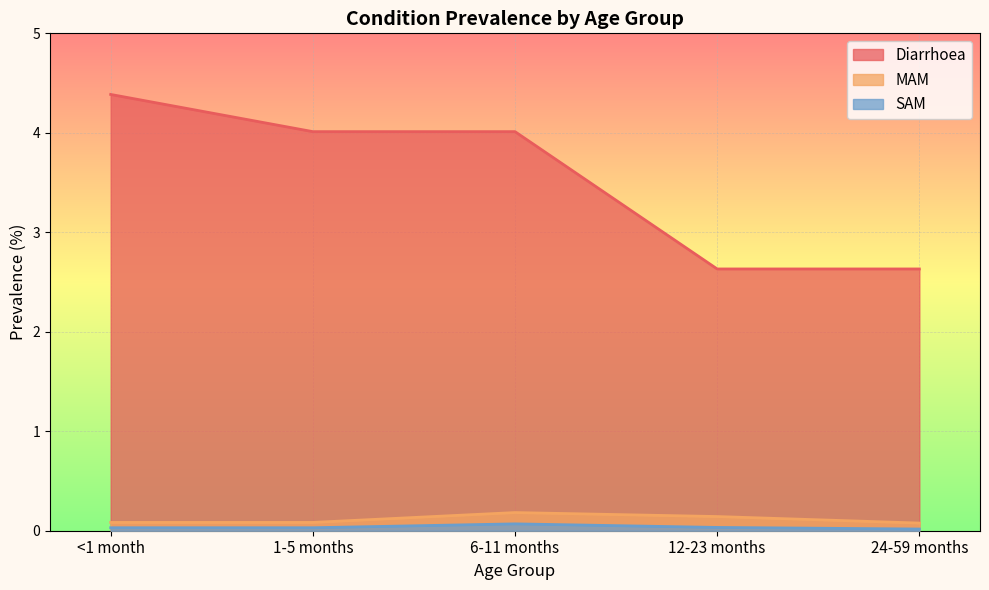

In SAM, how many points are higher than both neighbors (excluding endpoints)?

1